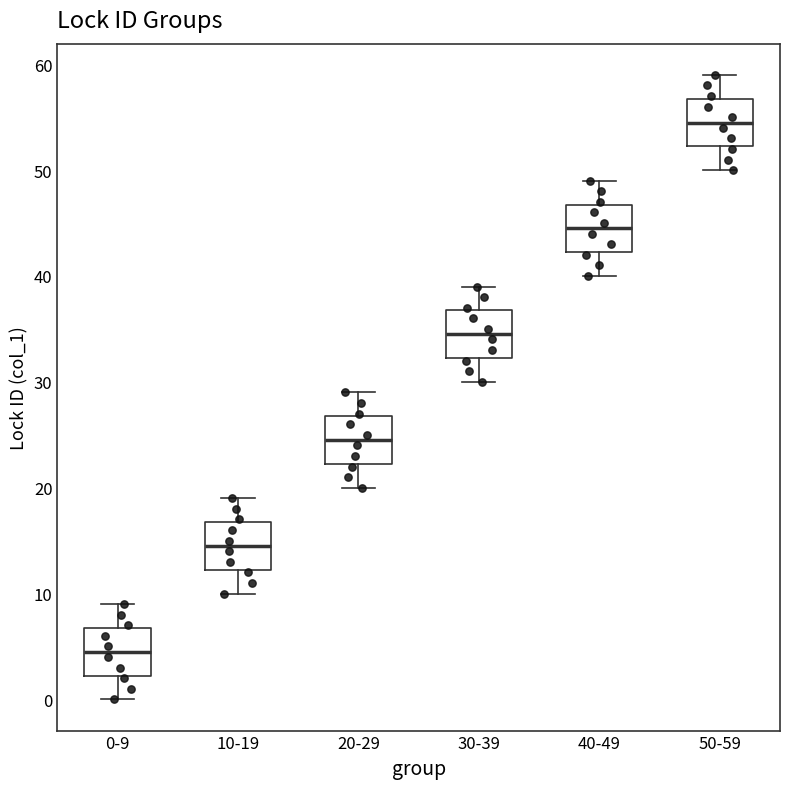

Which box has the highest median line?

50-59